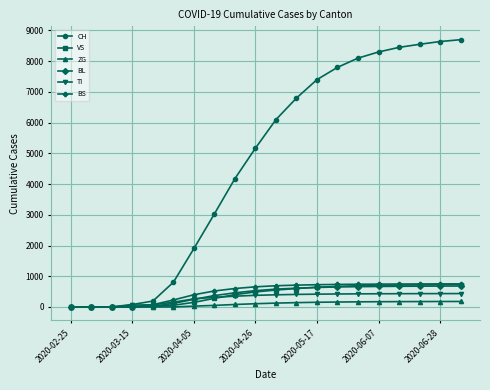

What is the difference between the maximum and second lowest values in the ZG series?

178